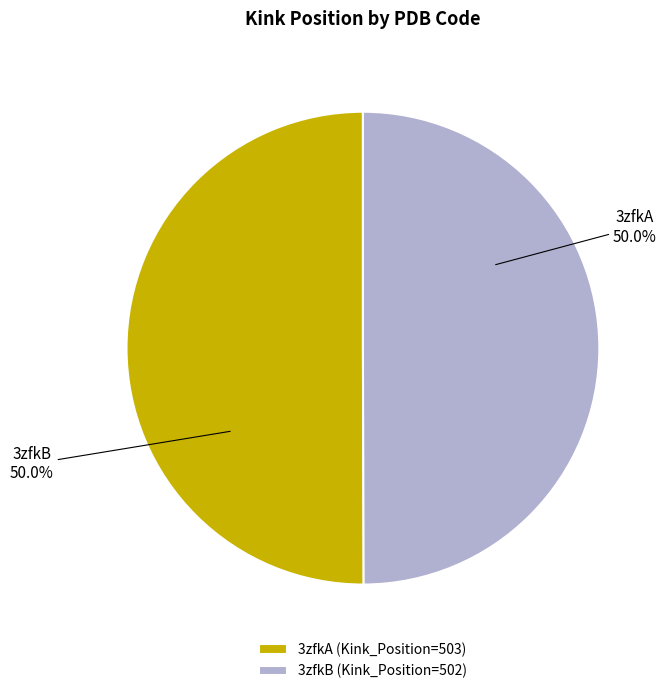

What percentage do 3zfkA and 3zfkB together represent?

100.0%